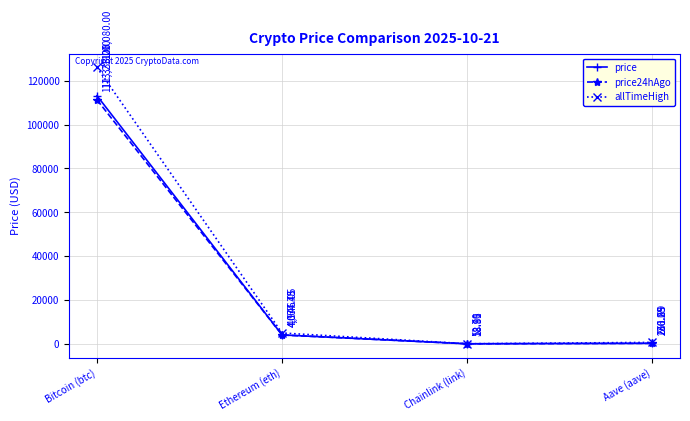

What is the difference between the highest and lowest values at Bitcoin (btc)?

14747.0